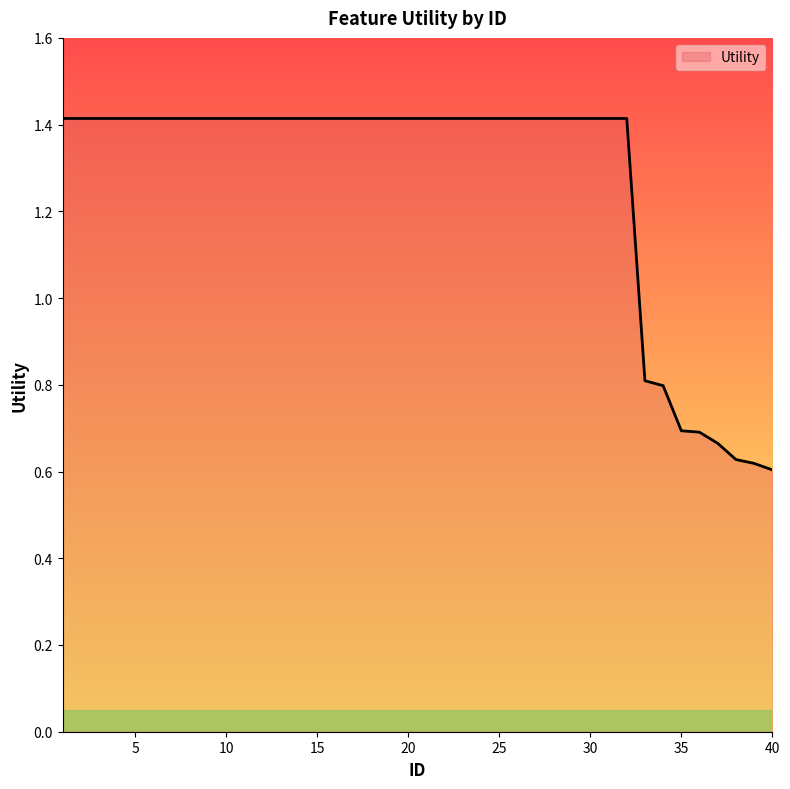

What is the maximum value shown in the chart?

1.4